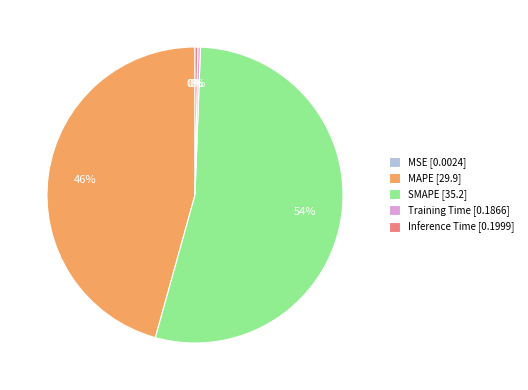

To the nearest percent, what is the average slice percentage?

20%